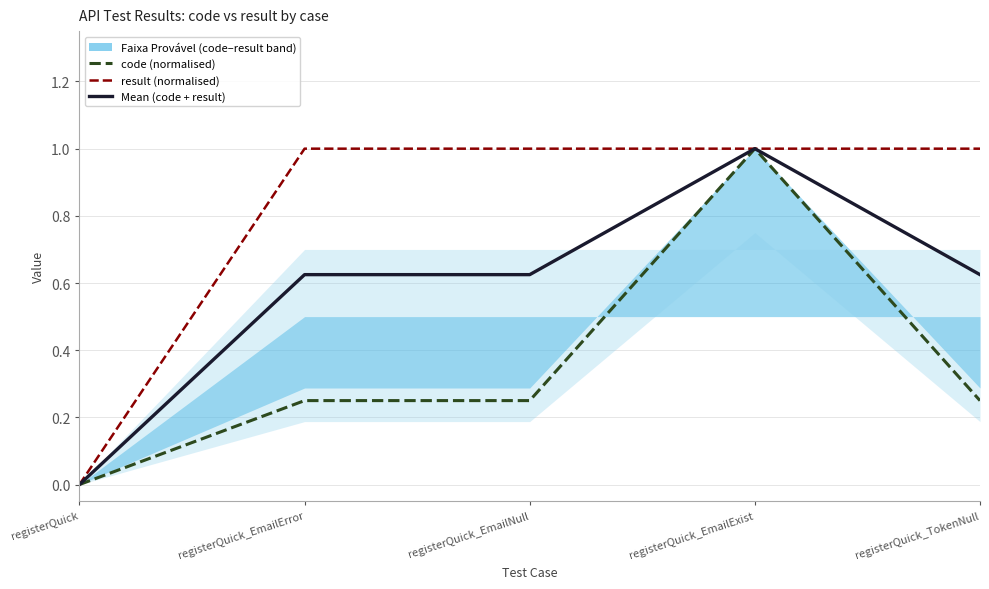

What is the total value across all series at registerQuick_EmailExist?

3.0